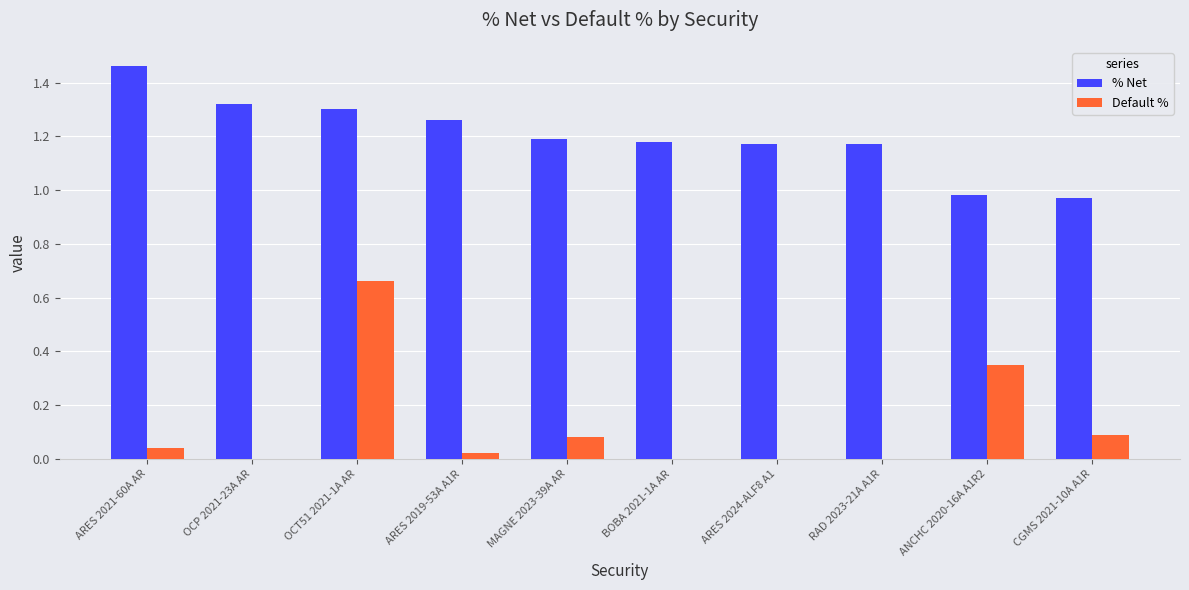

What is the sum of all % Net values?

12.0